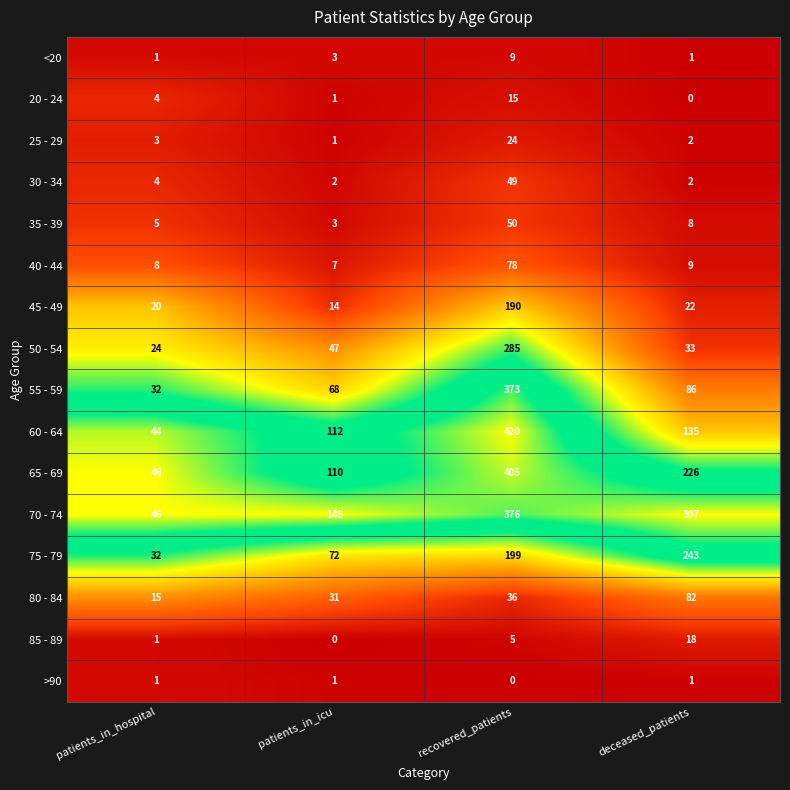

What is the difference between the maximum and minimum values in the 50 - 54 series?

261